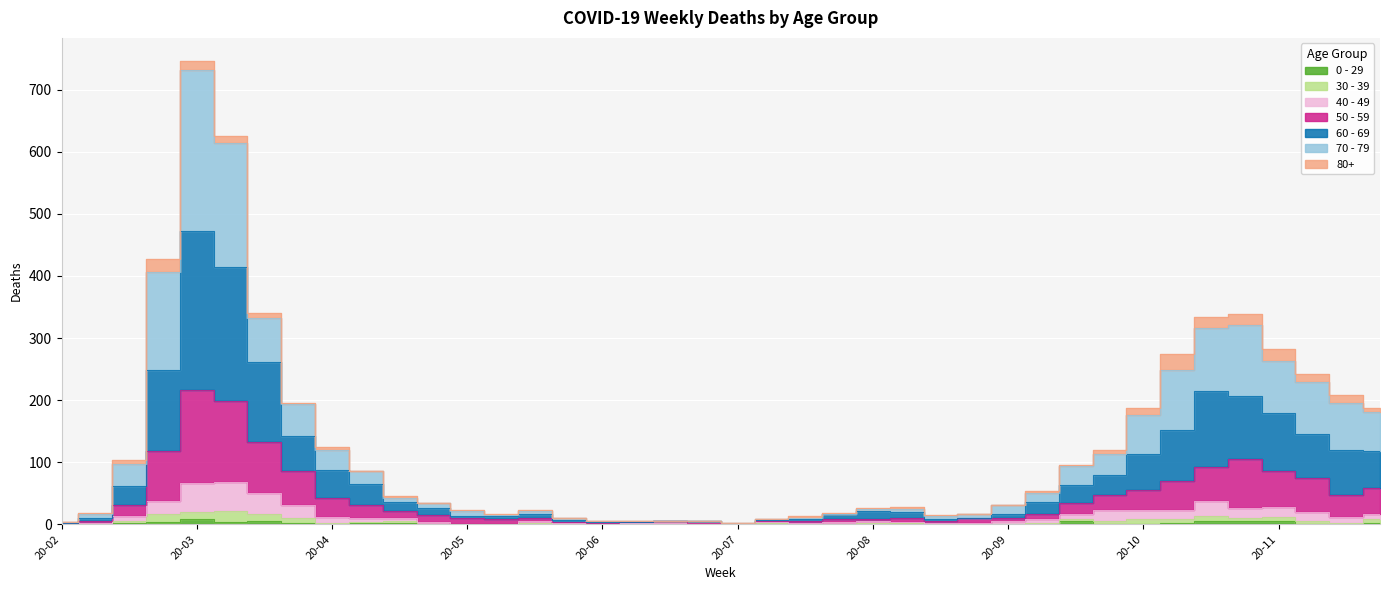

Which series has the largest total across all categories?

70 - 79